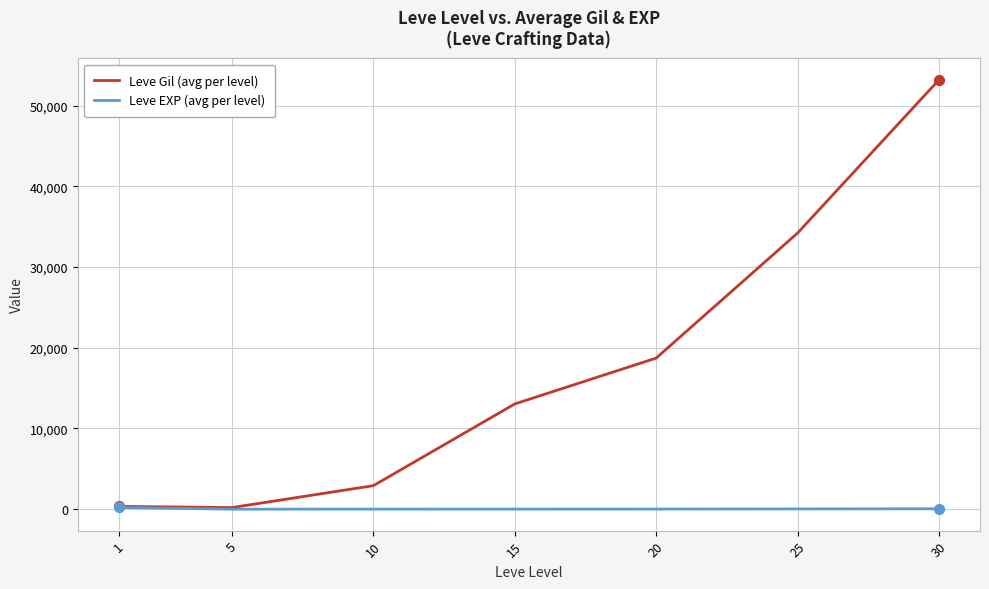

At which category is the sum across all series the highest?

30